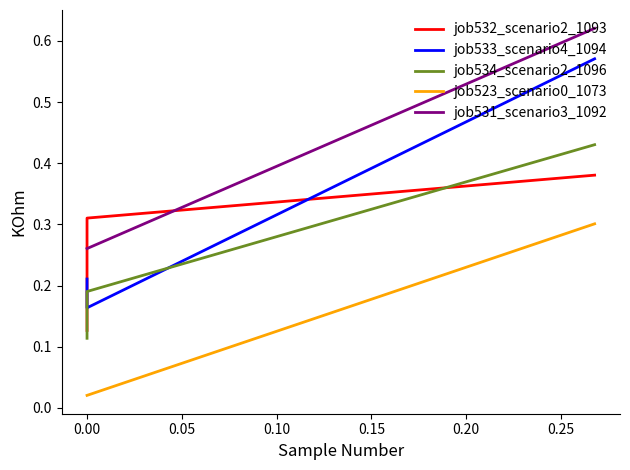

How many categories are shown in the chart?

3